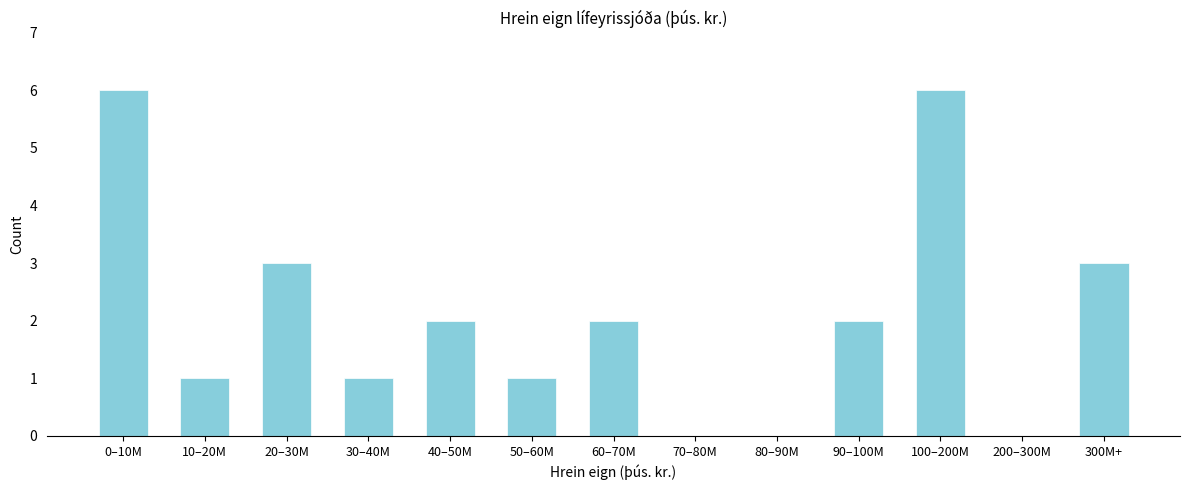

Reading right to left, transcribe all the data shown in this chart.

300M+=3	200–300M=0	100–200M=6	90–100M=2	80–90M=0	70–80M=0	60–70M=2	50–60M=1	40–50M=2	30–40M=1	20–30M=3	10–20M=1	0–10M=6